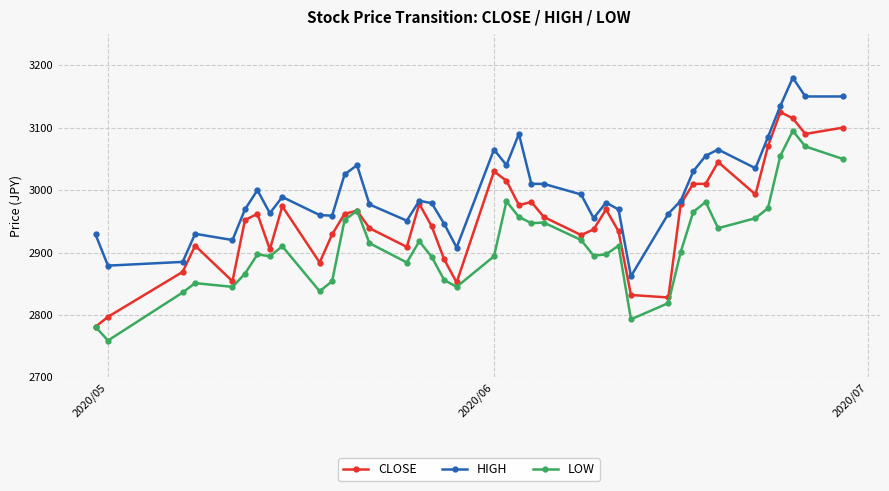

What is the smallest value displayed?

2759